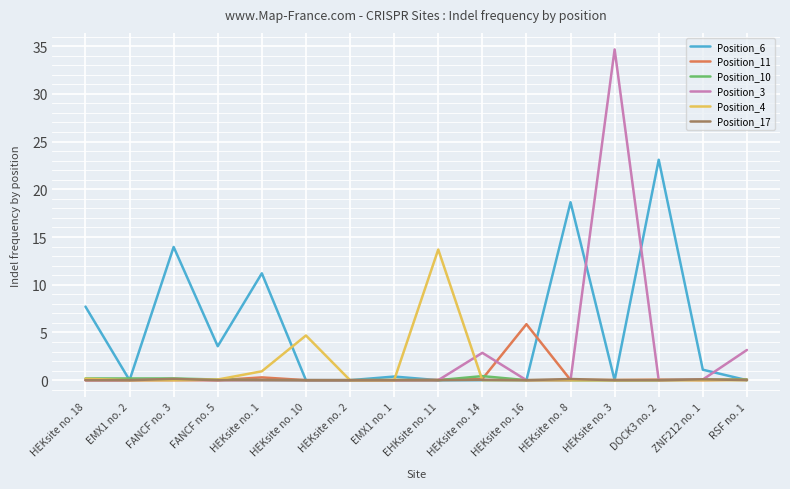

What is the highest value of the Position_6 series?

23.1